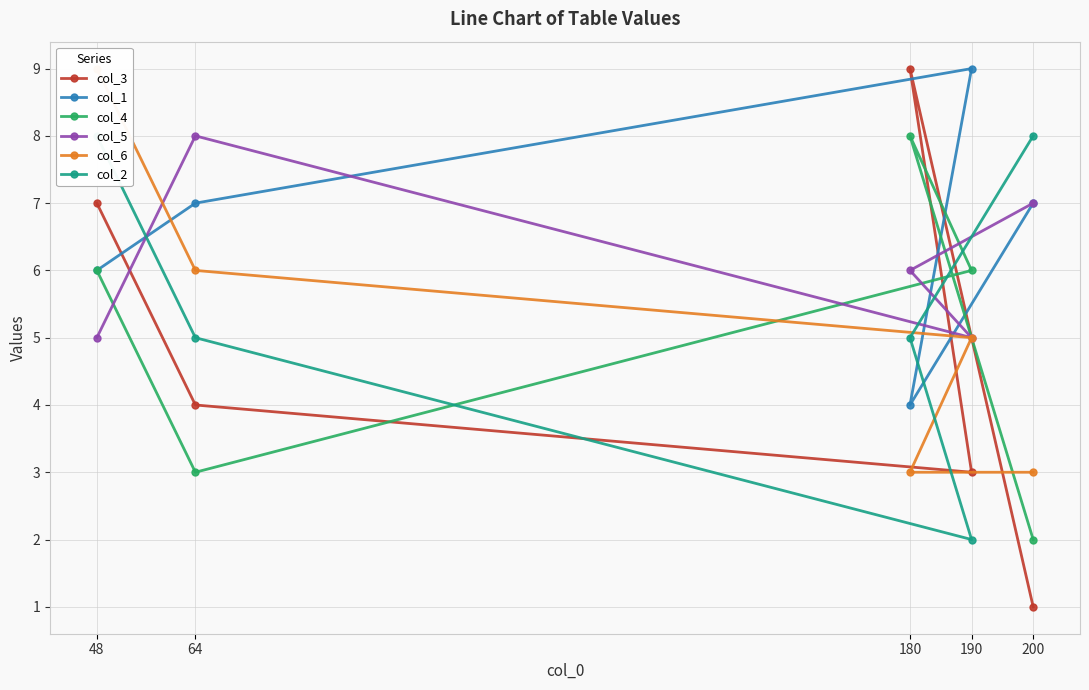

What is the total value across all series at 180?

35